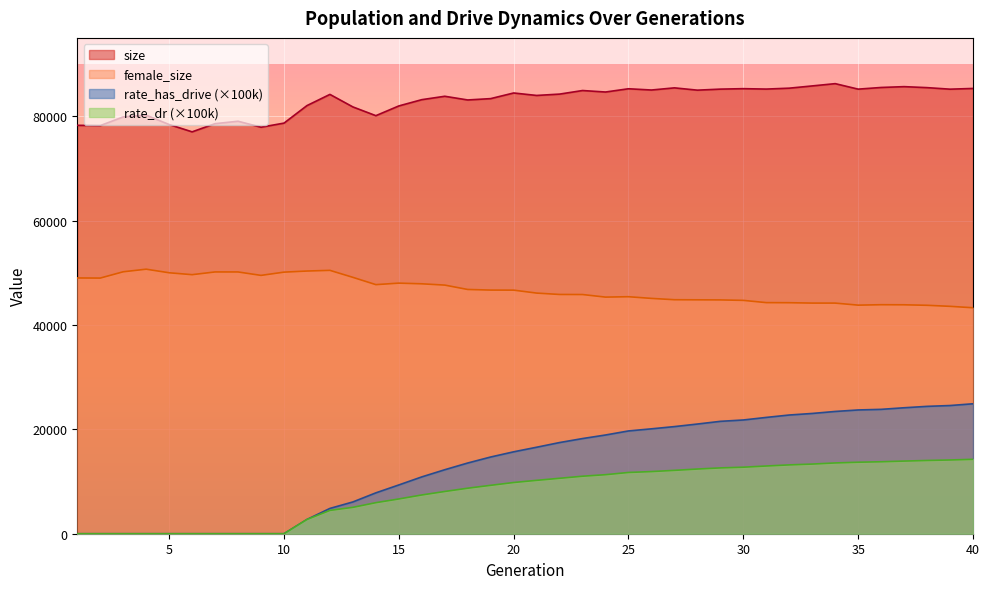

Rank the categories by rate_dr value from highest to lowest.

40, 39, 38, 37, 36, 35, 34, 33, 32, 31, 30, 29, 28, 27, 26, 25, 24, 23, 22, 21, 20, 19, 18, 17, 16, 15, 14, 13, 12, 11, 1, 2, 3, 4, 5, 6, 7, 8, 9, 10